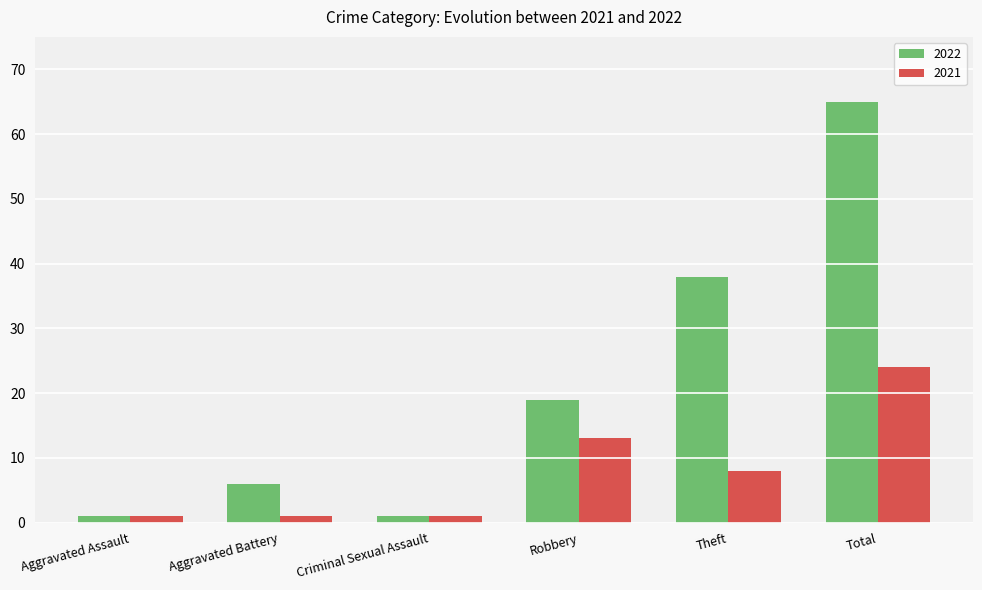

Reading left to right, extract all data points from this chart.

2022: 1	6	1	19	38	65
2021: 1	1	1	13	8	24